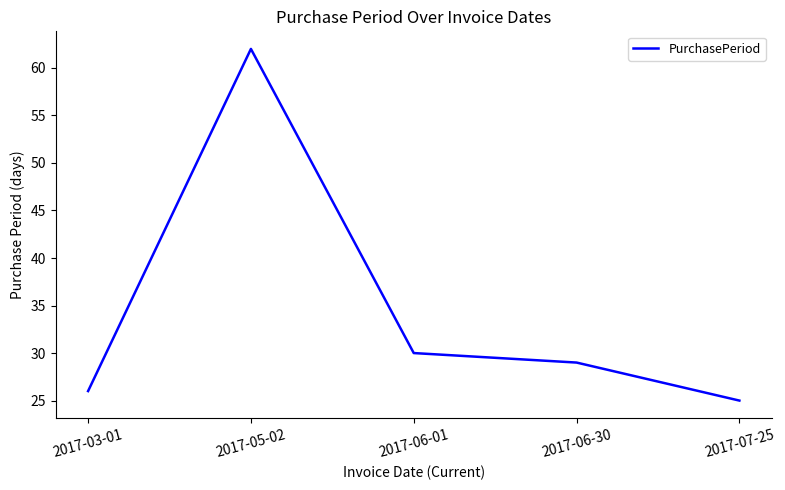

Which has a higher value, 2017-07-25 or 2017-06-30?

2017-06-30